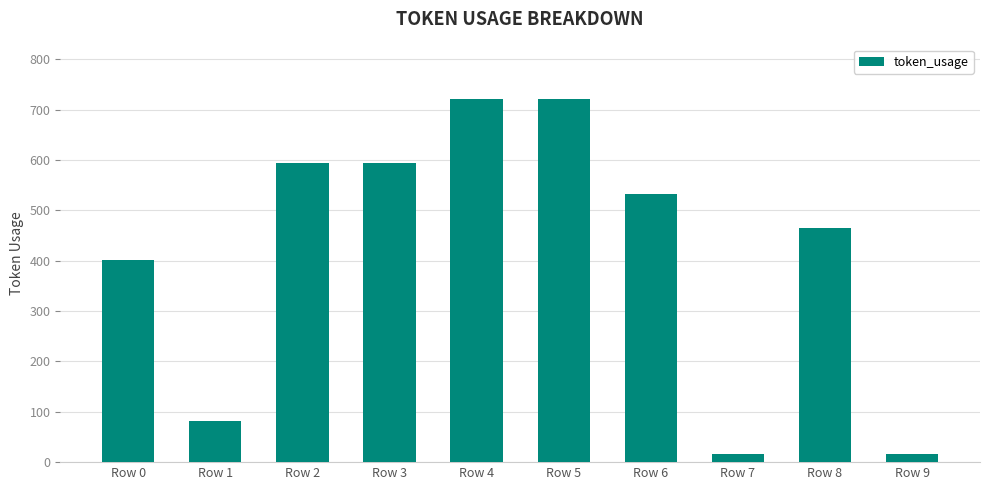

Is it true that the value at Row 0 is 401?

True